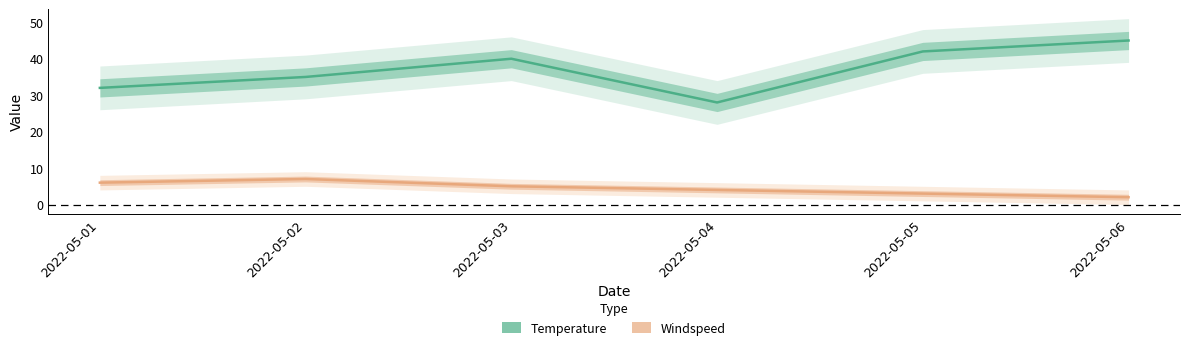

Which series has the largest total across all categories?

Temperature